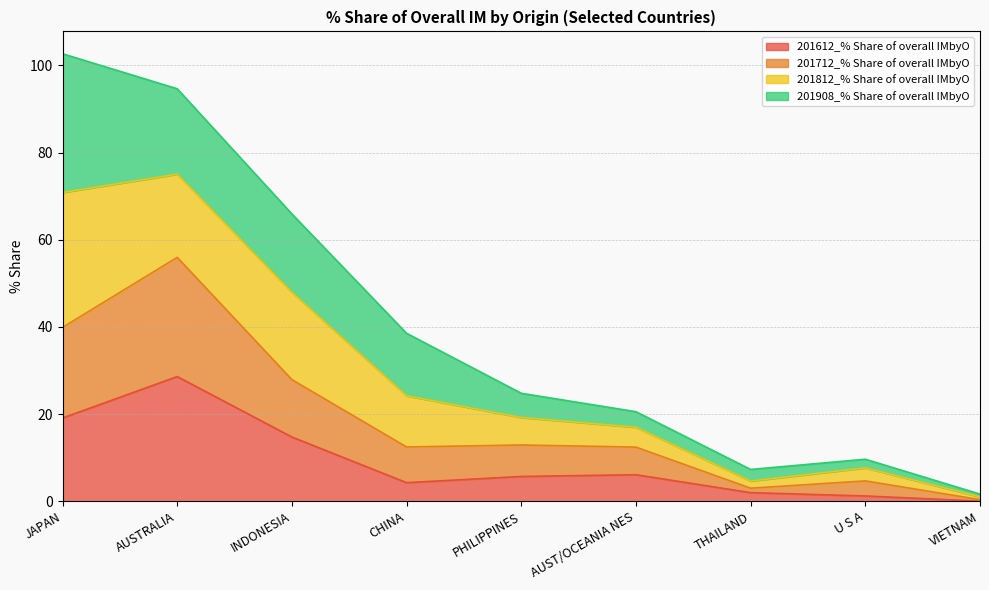

Which category has the highest value in the 201612_% Share of overall IMbyO series?

AUSTRALIA